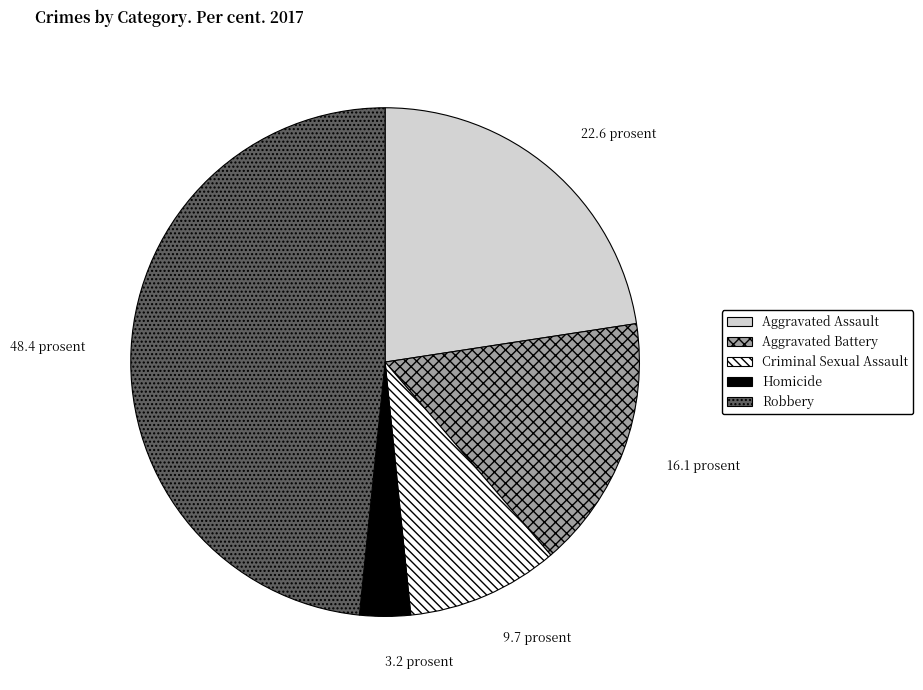

Approximately how many times larger is the value at Criminal Sexual Assault compared to Homicide?

3.0